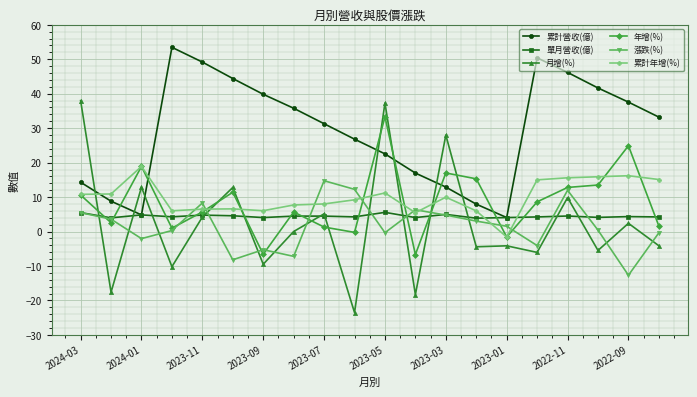

In 累計營收(億), how many points are higher than both neighbors (excluding endpoints)?

2